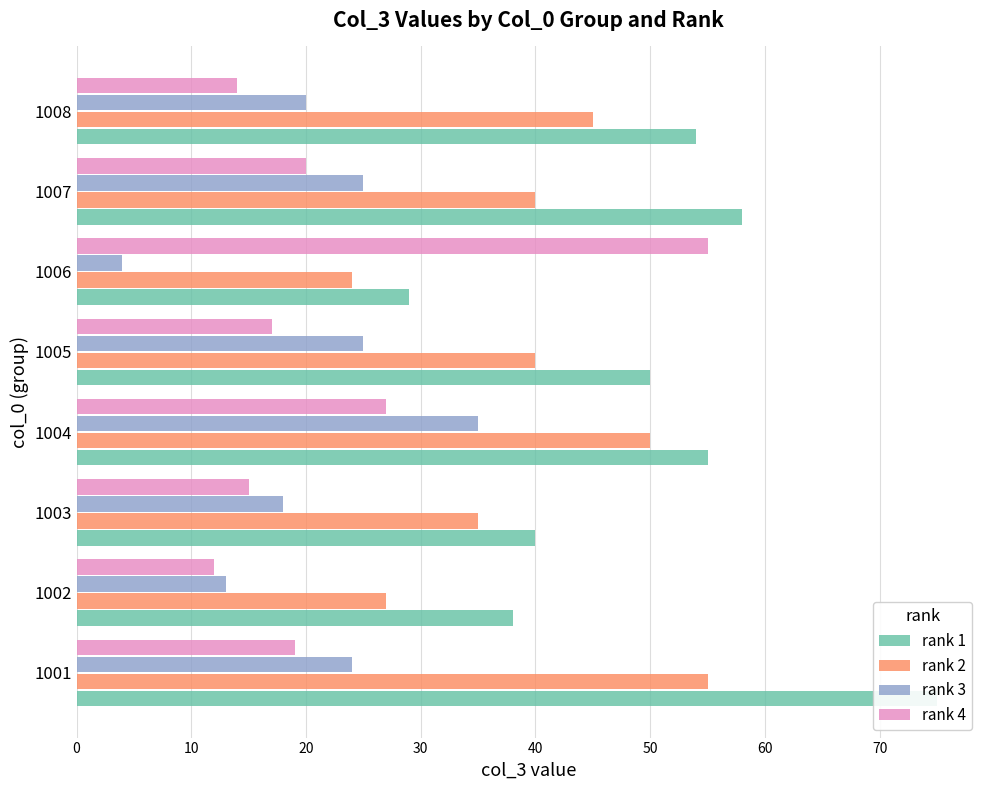

Which series has the largest total across all categories?

rank 1